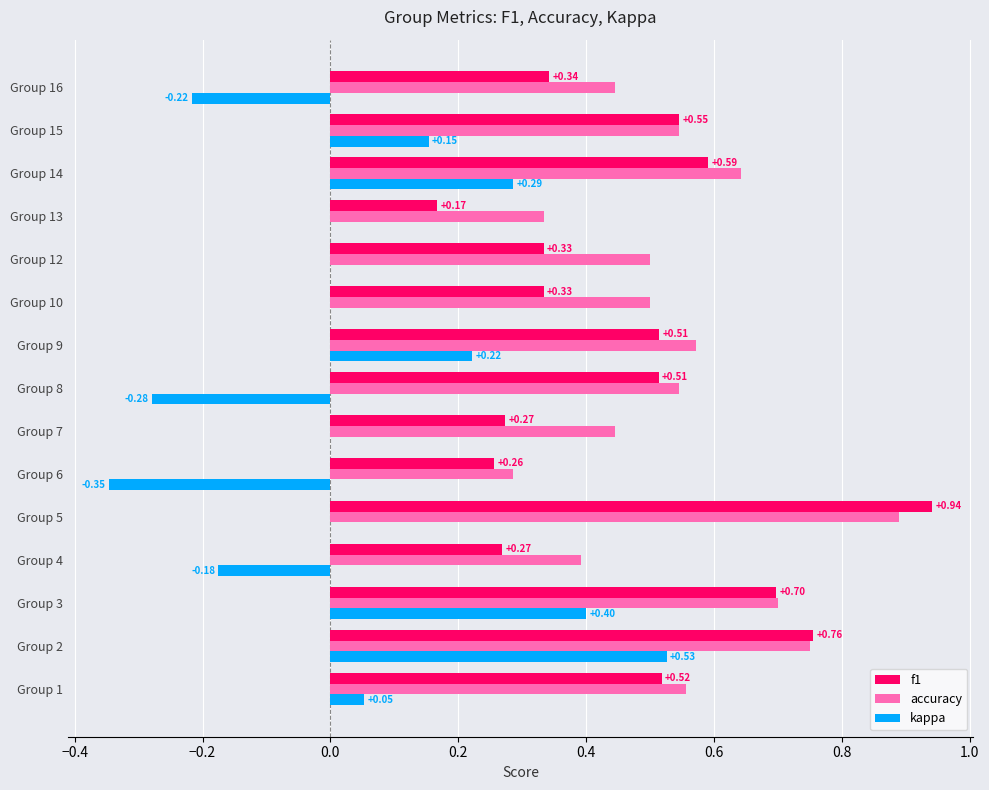

Between Group 4 and Group 13, which series saw the biggest shift?

kappa